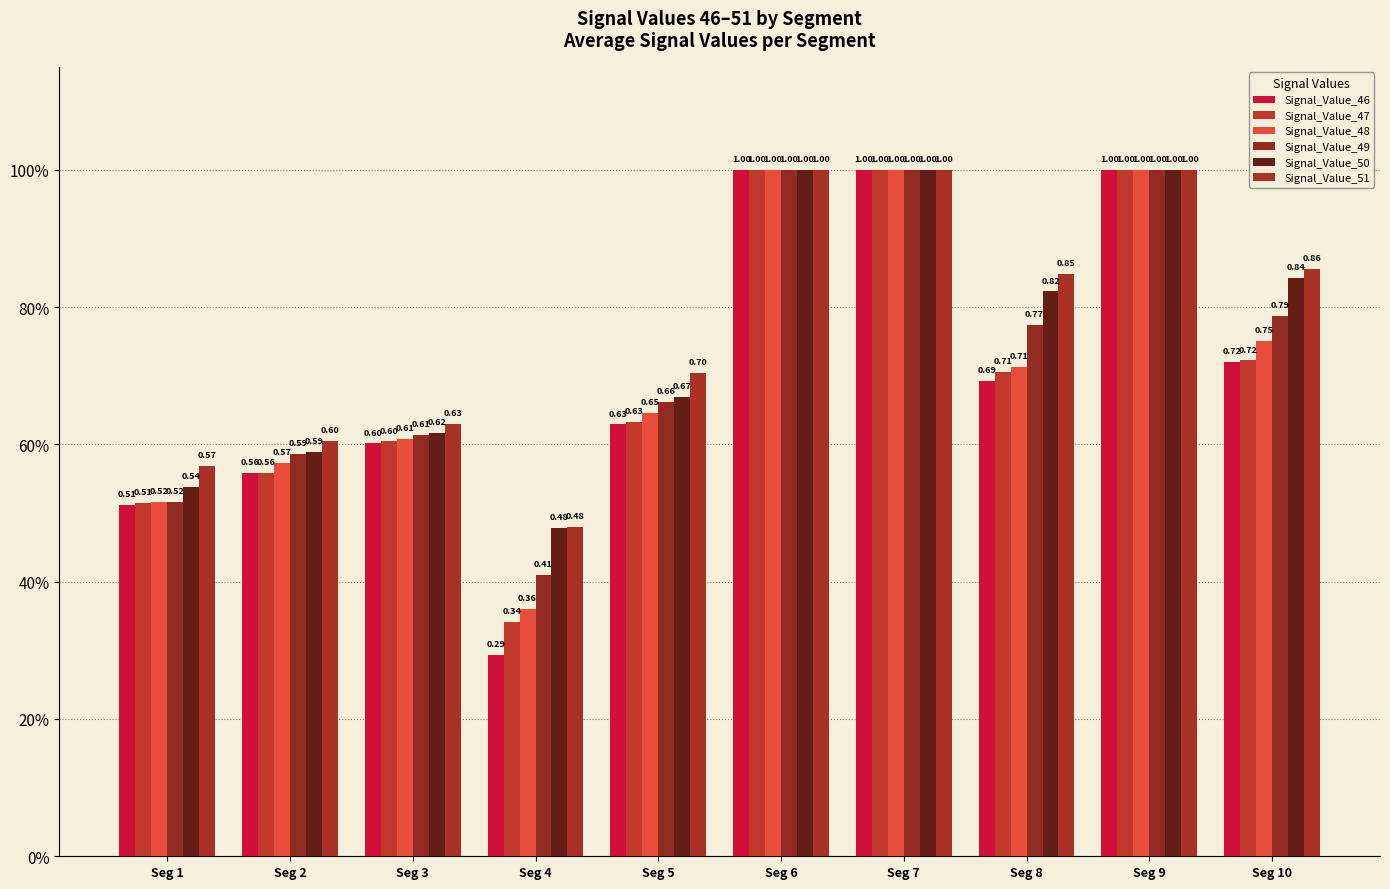

Does the chart contain stacked bars?

No